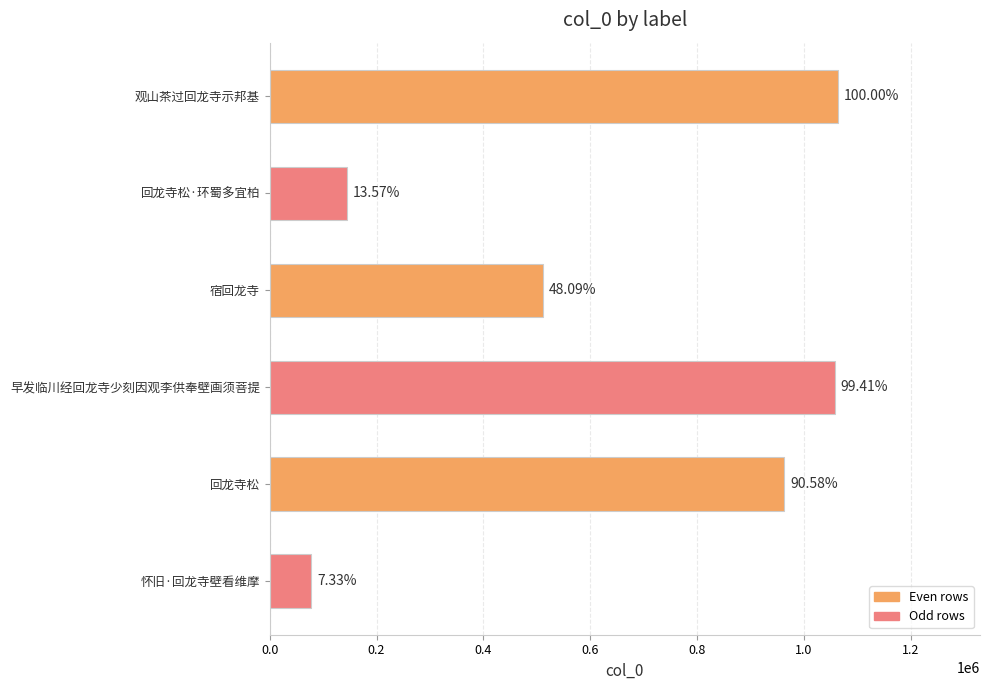

Does the chart contain any negative values?

No